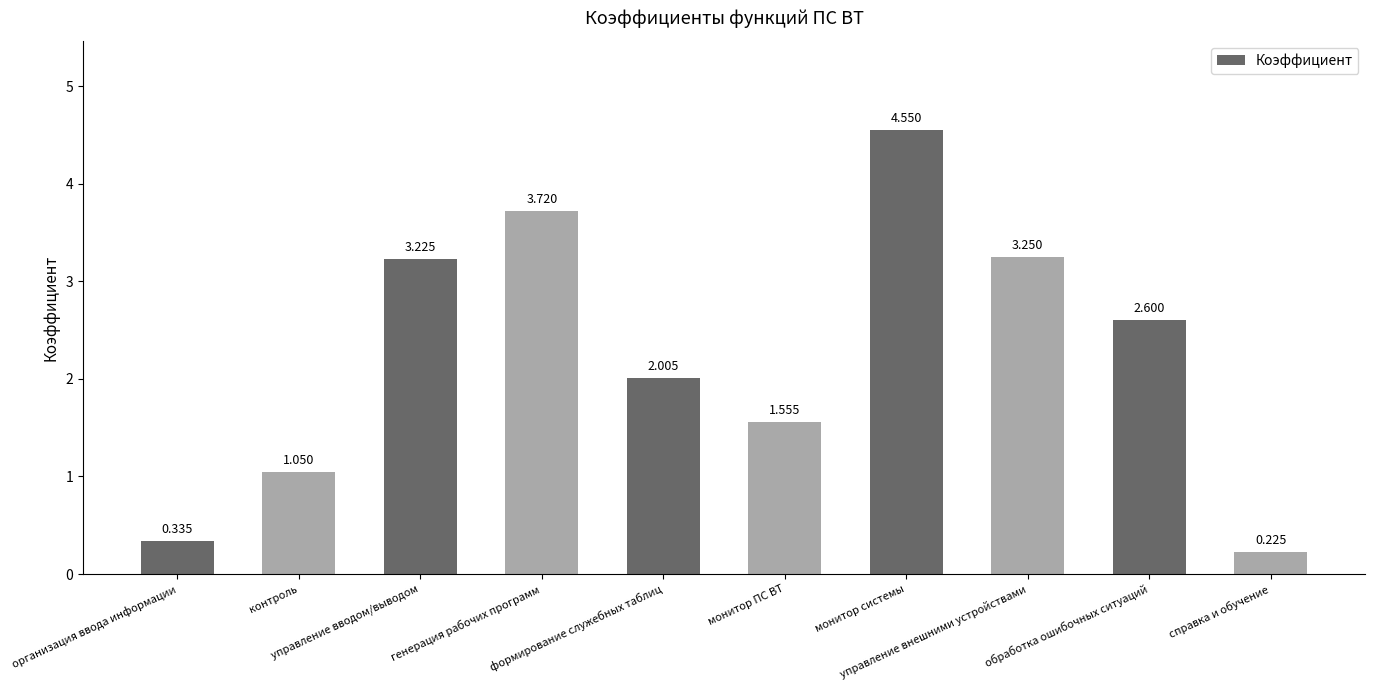

The value at обработка ошибочных ситуаций is 0.9. True or false?

False